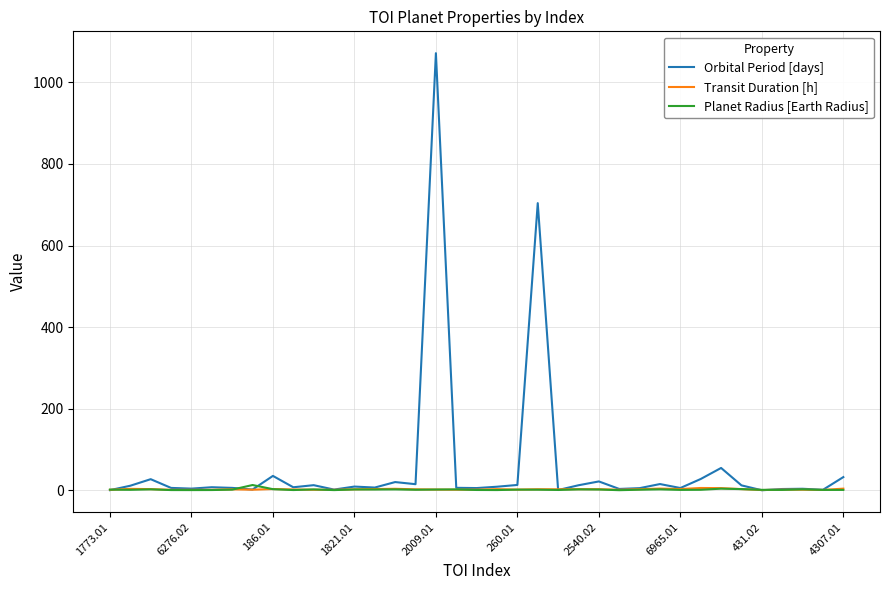

Which series has the largest total across all categories?

Orbital Period [days]